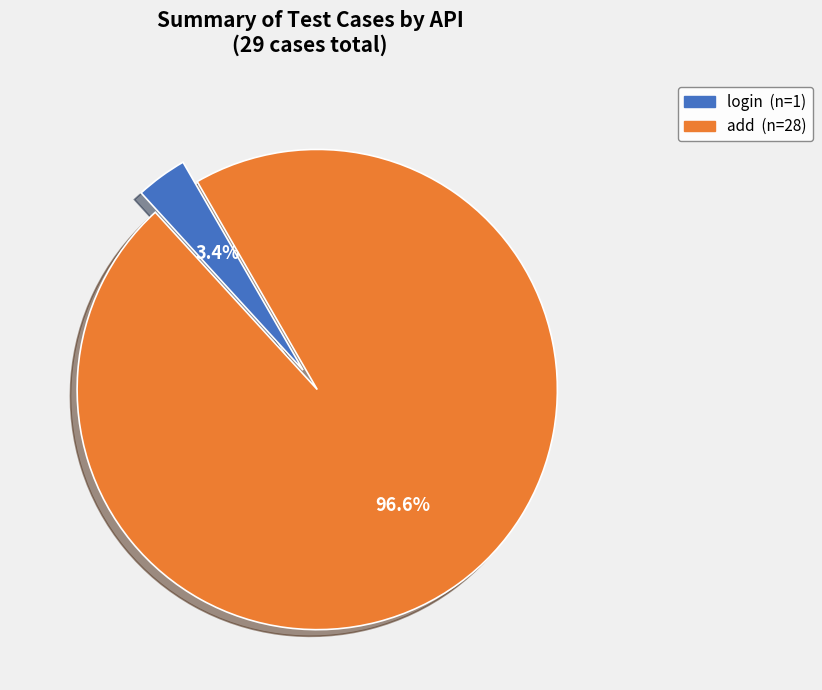

Which category has the smallest portion of the pie?

login